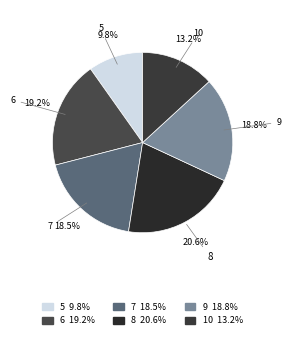

True or false: 8 accounts for 13% of the total.

False